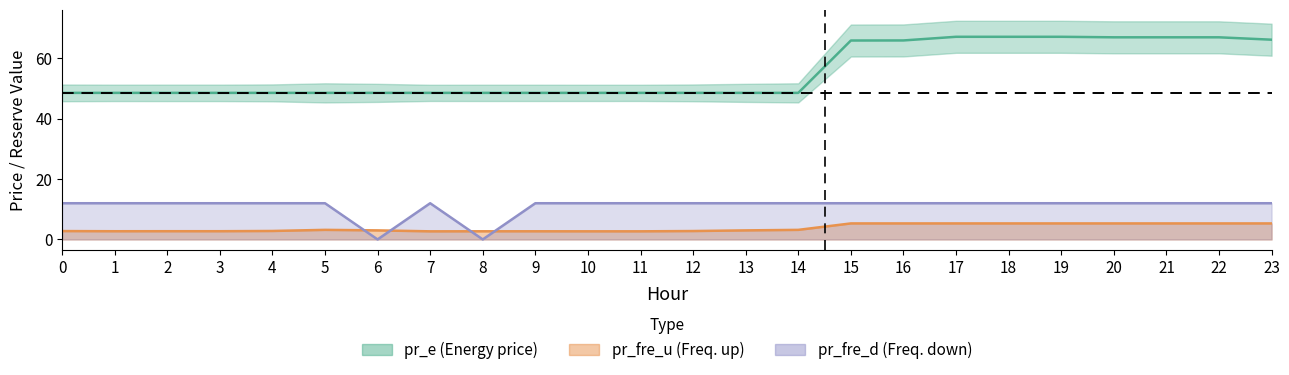

What is the maximum value for pr_fre_u?

5.3